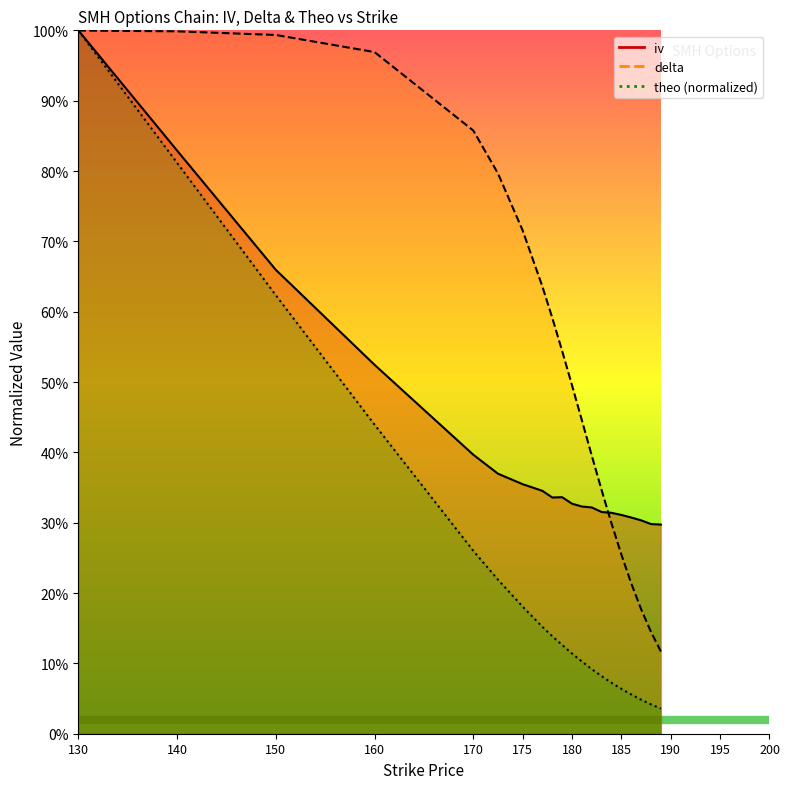

The value of theo at 189 is 0.0. True or false?

True